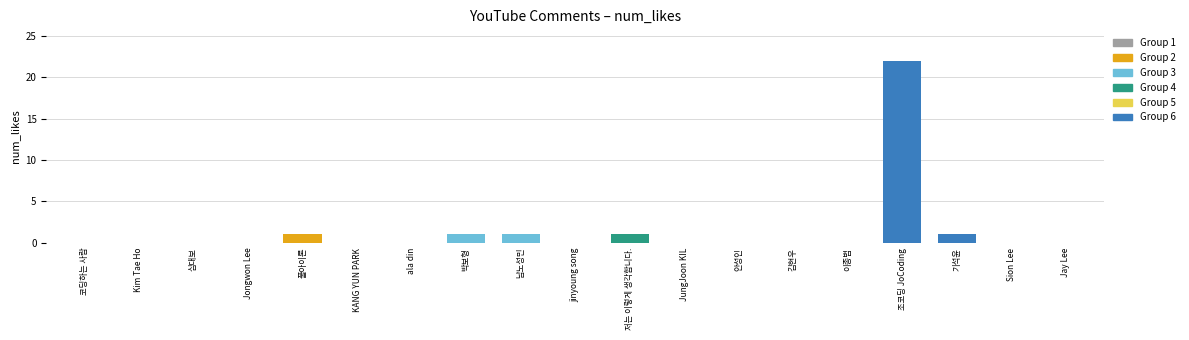

The chart shows a value of 0 at 기석윤. True or false?

False